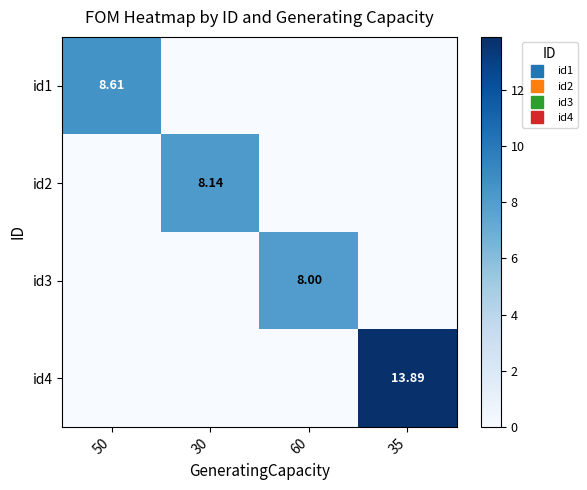

List the series in order of their peak value, lowest first.

id3, id2, id1, id4